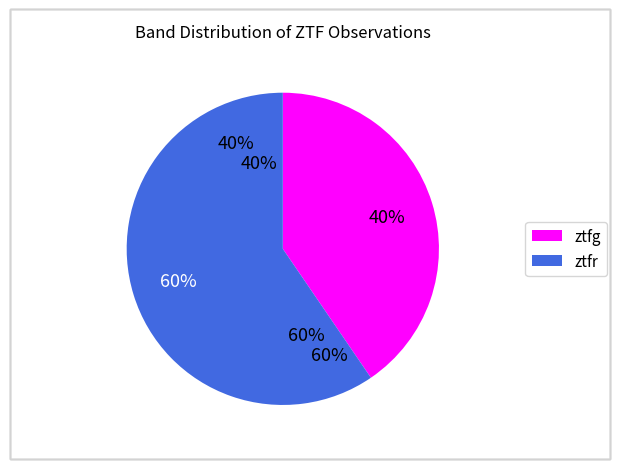

Is it true that ztfg is 40% of the pie?

True